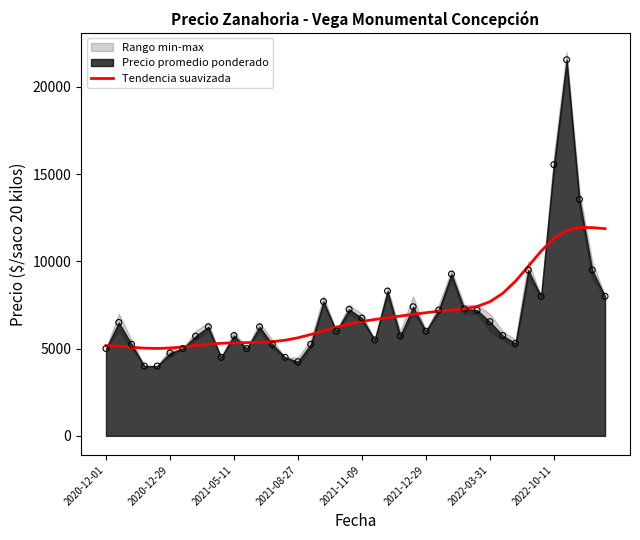

The value of Tendencia suavizada at 2021-12-29 is 9901.5. True or false?

False